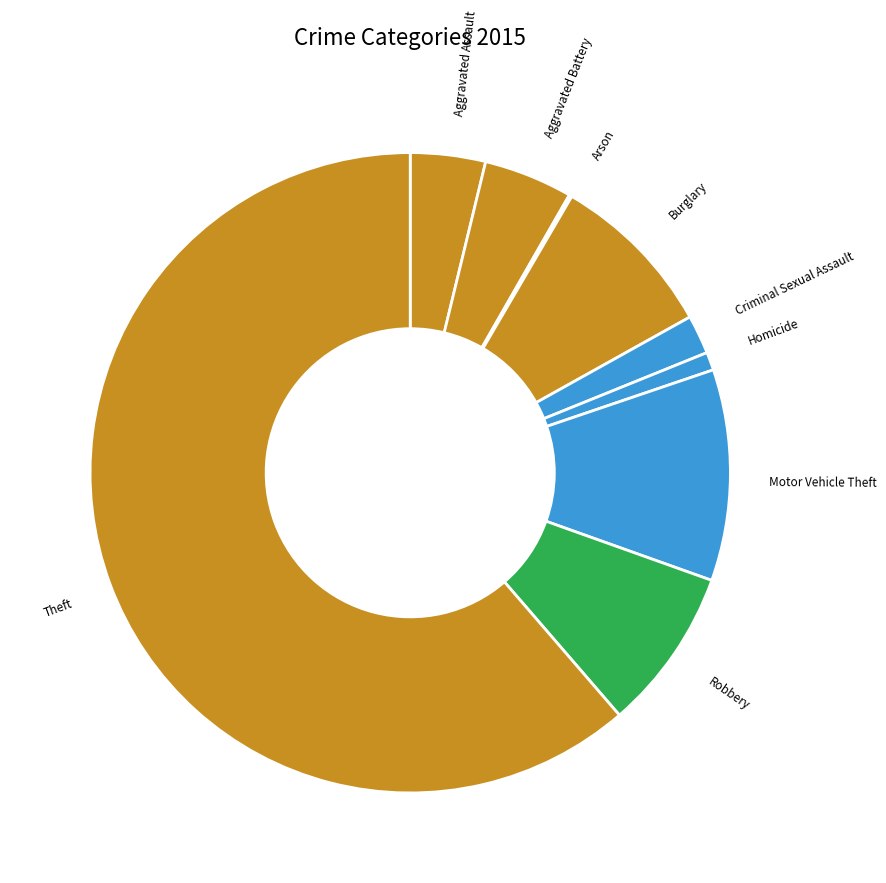

What is the largest slice in the pie chart?

Theft